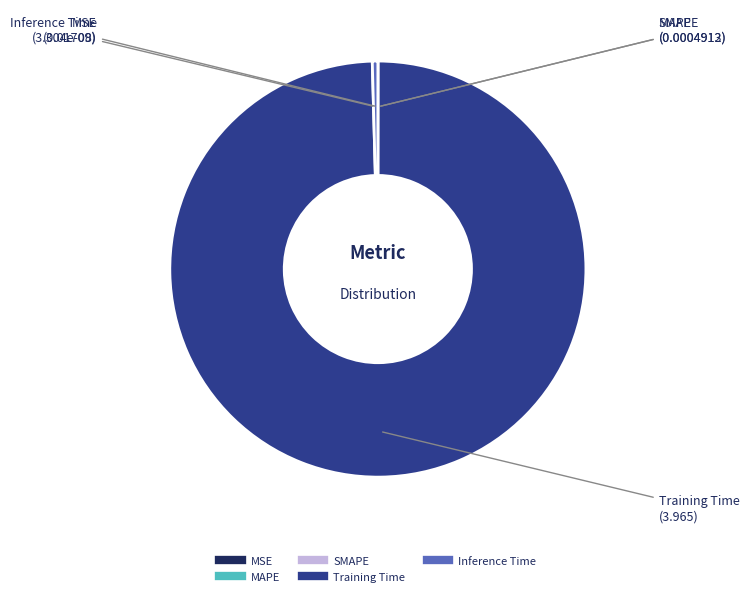

Which slice is the largest?

Training Time